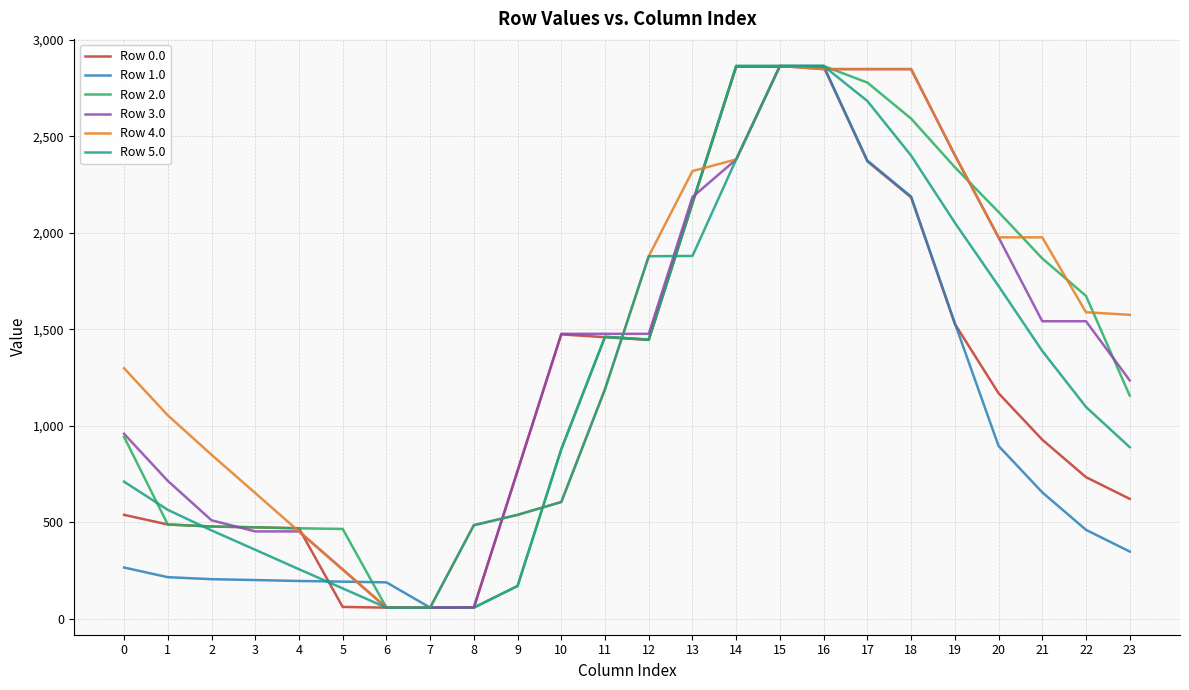

What is the spread (max minus min) of values at 21?

1321.4